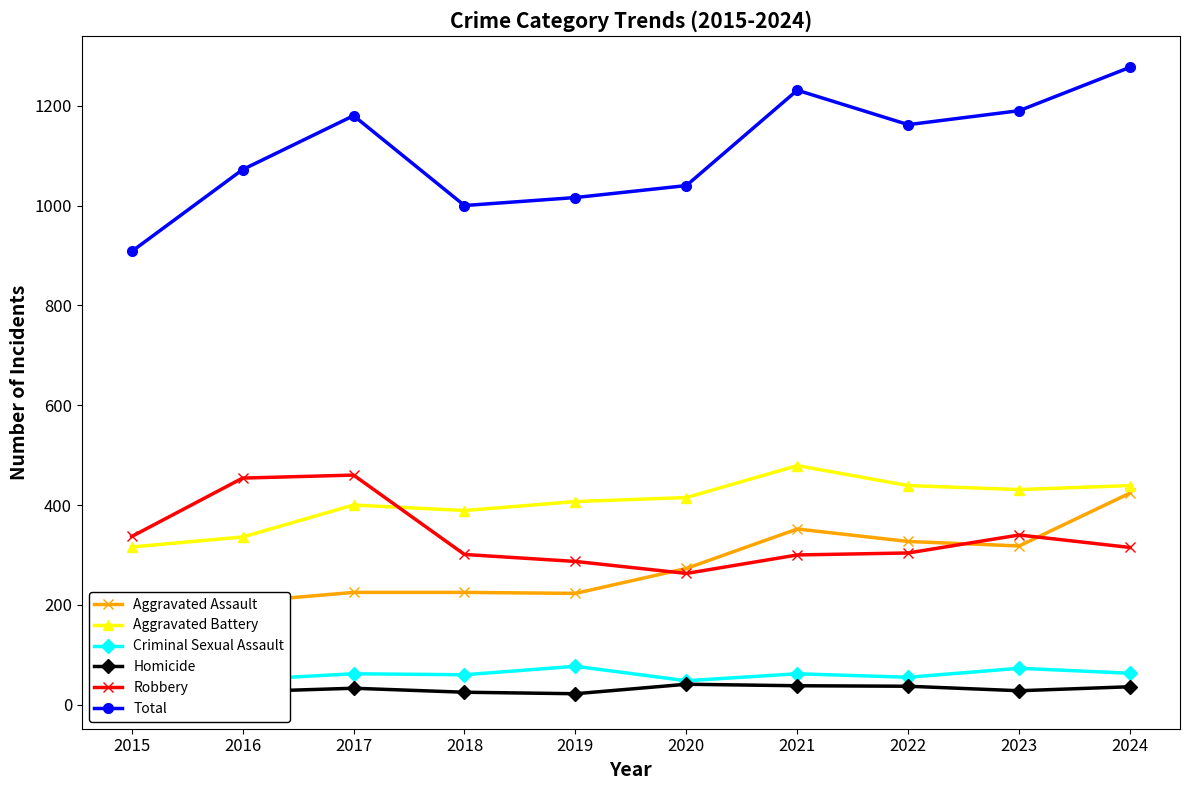

What is the difference between the maximum and second lowest values in the Robbery series?

173